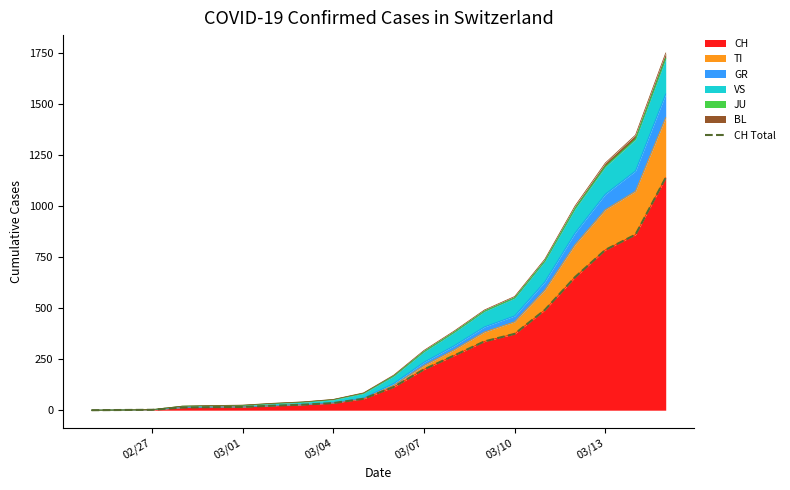

The value of CH at 03/10 is 374. True or false?

True